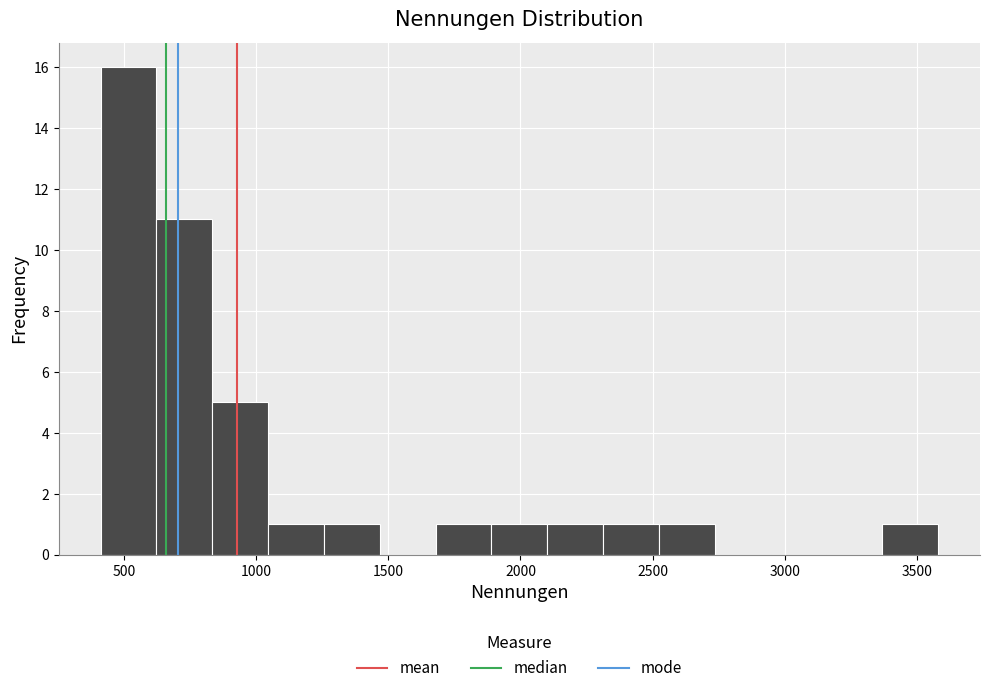

Reading left to right, list every bar in this chart as the range it spans on the x-axis followed by its height. Neither the bar edges nor the heights are printed on the chart, so give them approximately, as read against the axes.

400 to 600: 16
600 to 850: 11
850 to 1050: 5
1050 to 1250: 1
1250 to 1450: 1
1450 to 1700: 0
1700 to 1900: 1
1900 to 2100: 1
2100 to 2300: 1
2300 to 2500: 1
2500 to 2750: 1
2750 to 2950: 0
2950 to 3150: 0
3150 to 3350: 0
3350 to 3600: 1